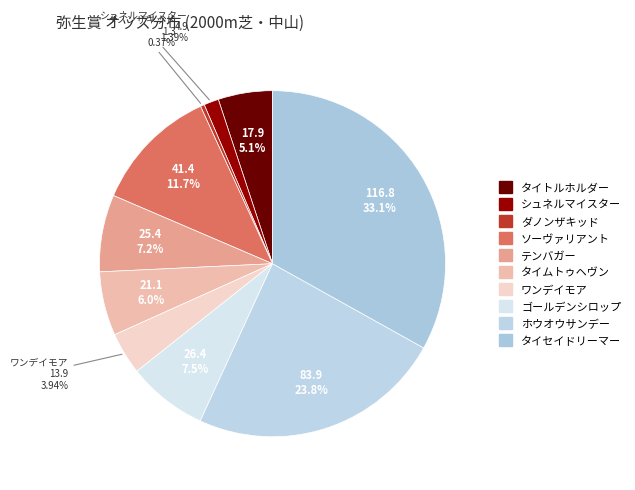

What is the ratio of the value at タイセイドリーマー to the value at ゴールデンシロップ?

4.4